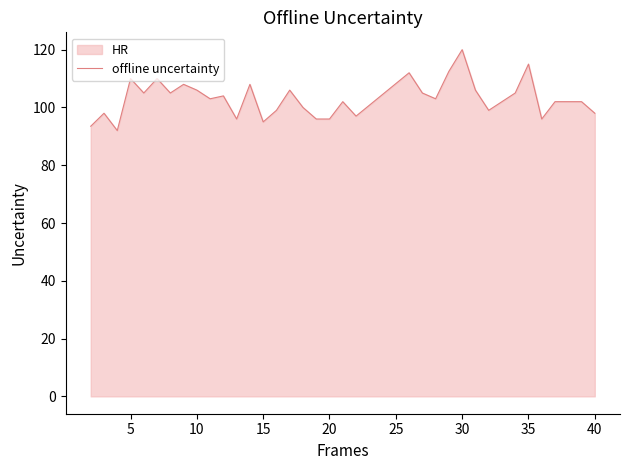

At which label does the data first exceed 103?

5